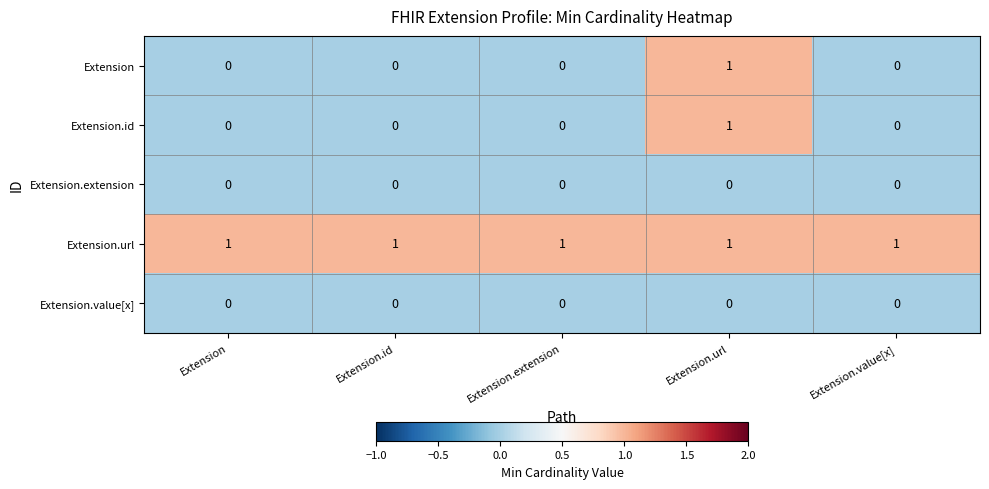

At which label does Extension reach its peak?

Extension.url